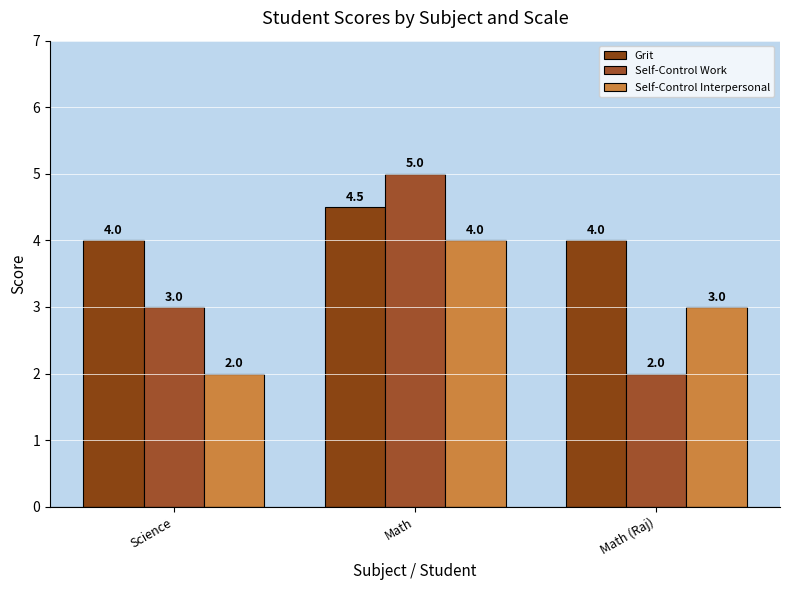

What is the label of the 2nd bar from the right?

Math